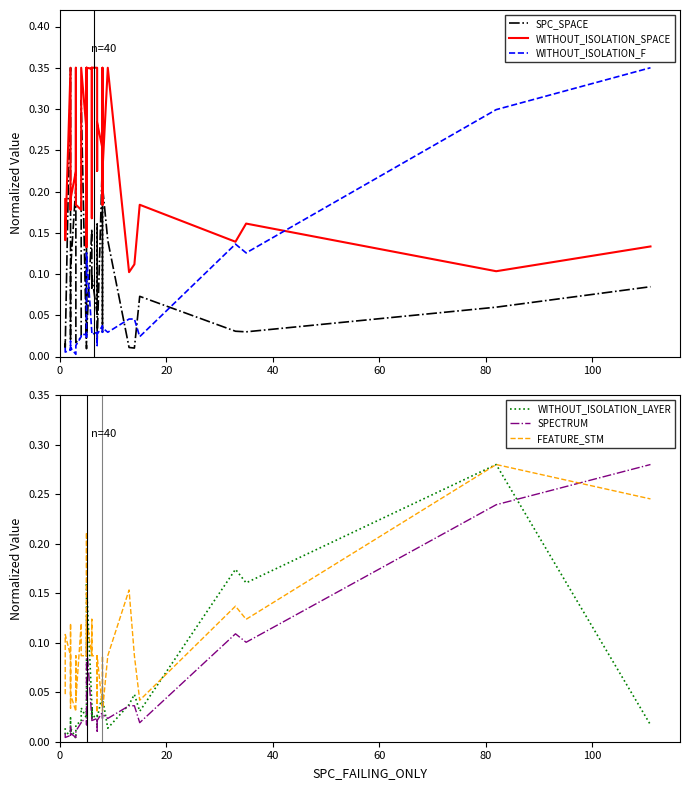

How many lines are shown in the chart?

6